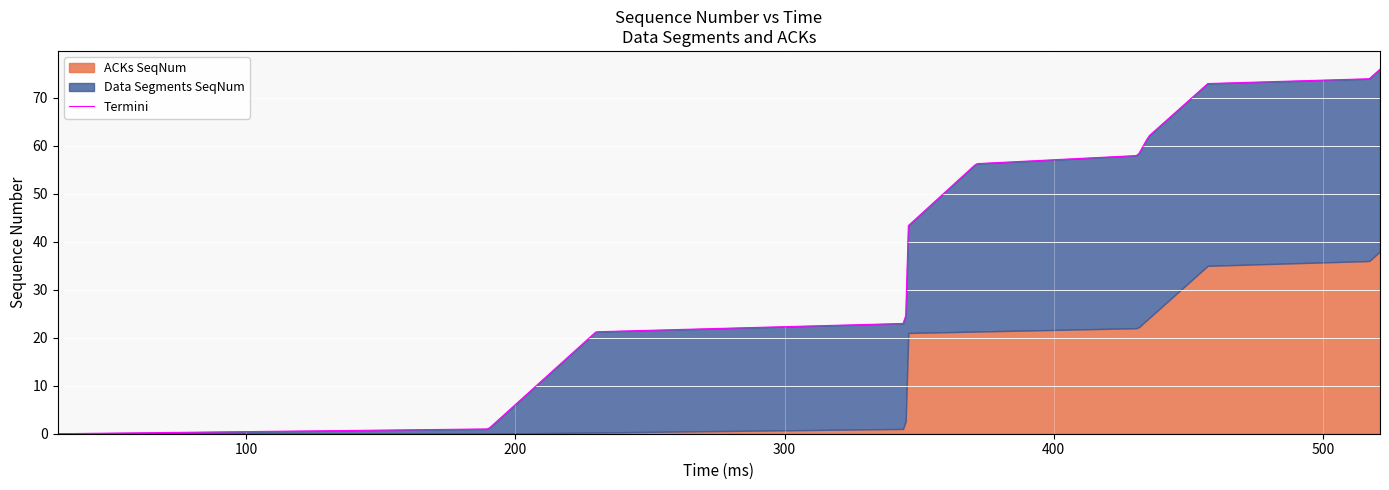

Which series has the largest total across all categories?

Data Segments SeqNum